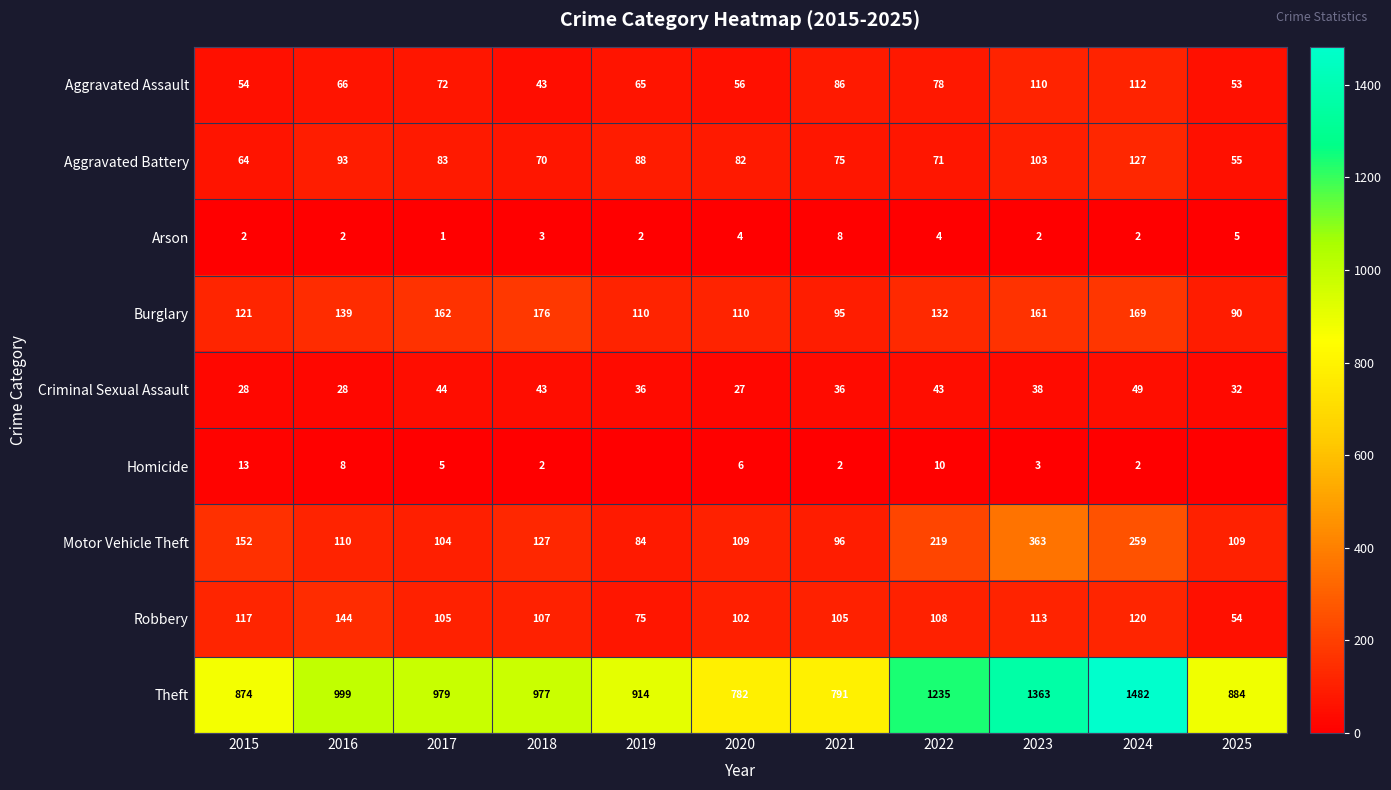

Is the value of Robbery at 2020 greater than the value of Motor Vehicle Theft at 2015?

No